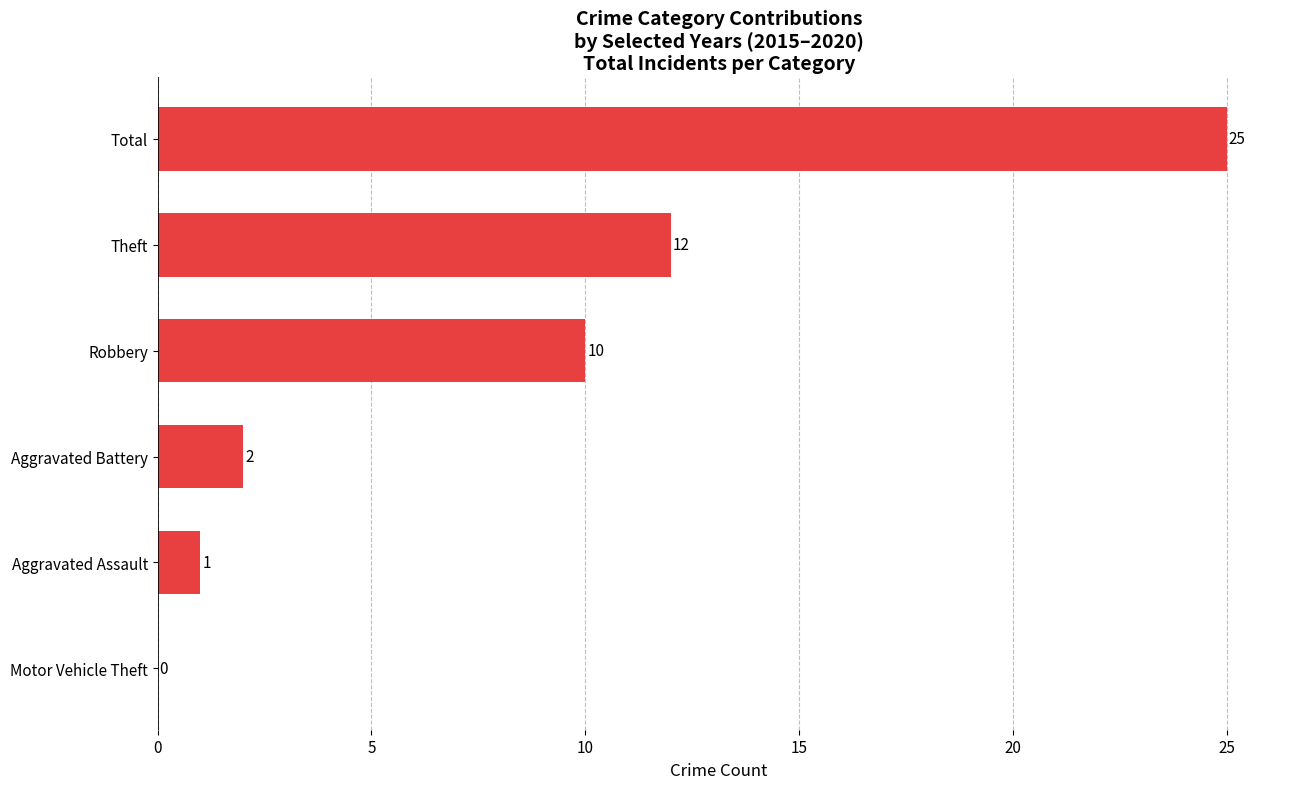

What is the change in value from Aggravated Battery to Theft?

+10